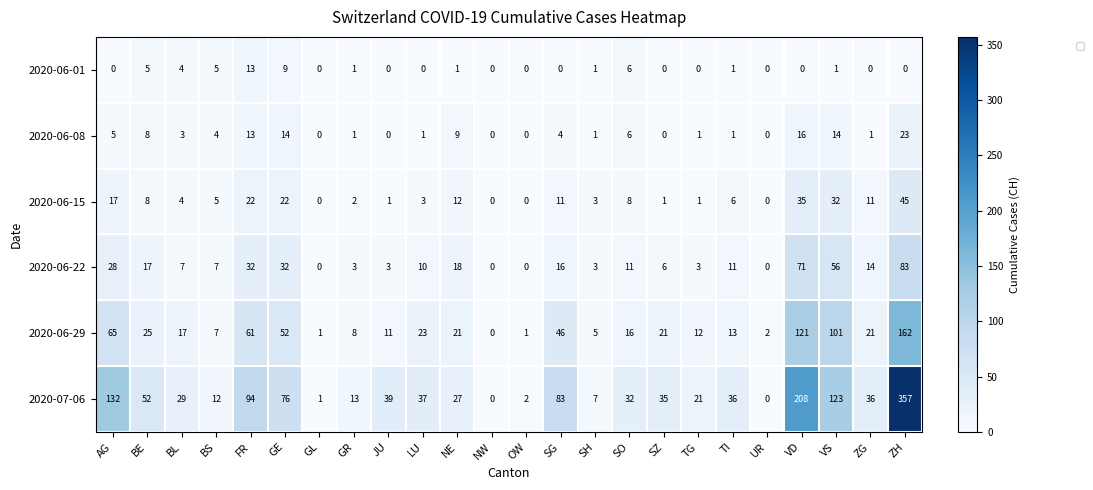

Which label corresponds to the smallest value in the chart?

AG